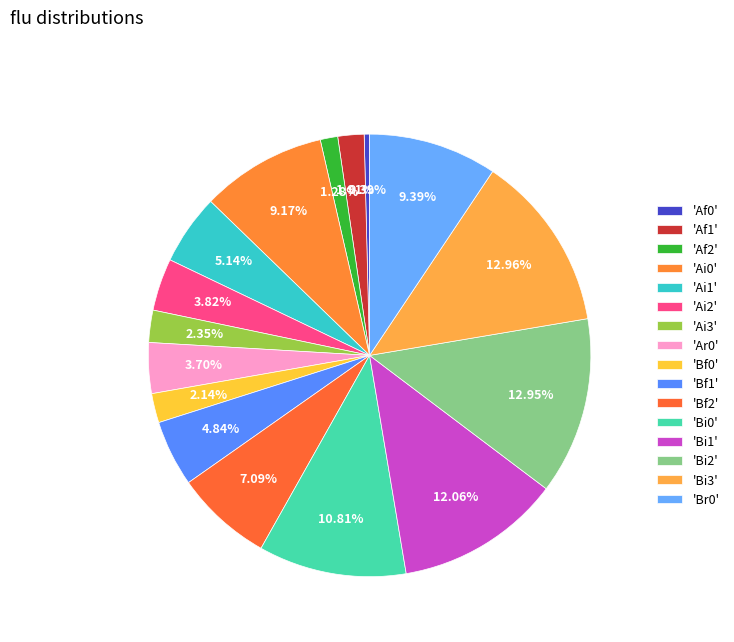

Count the number of slices in the pie.

16